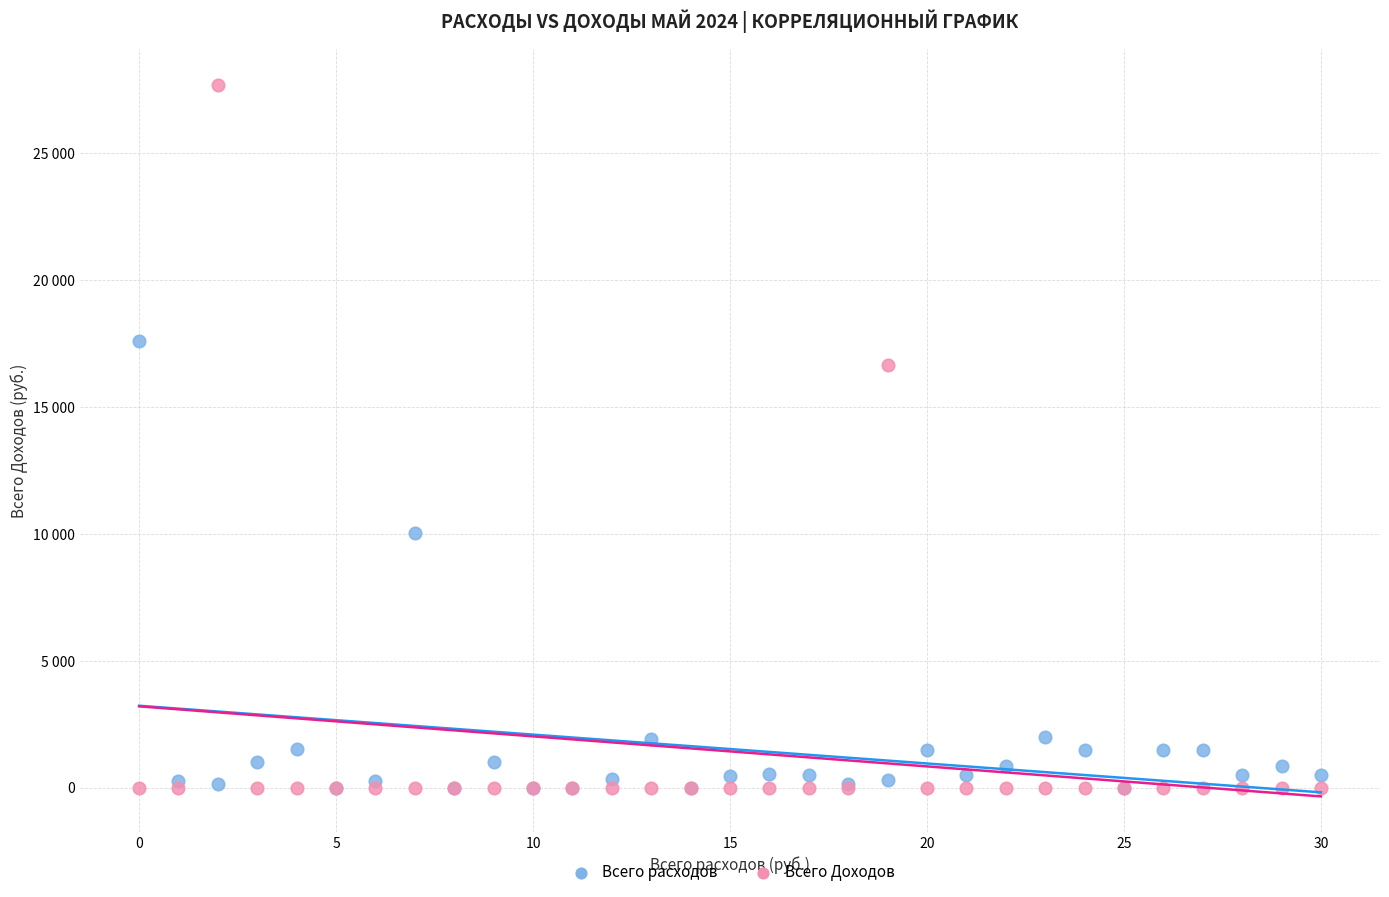

What are all the series names shown in the legend?

Всего расходов, Всего Доходов